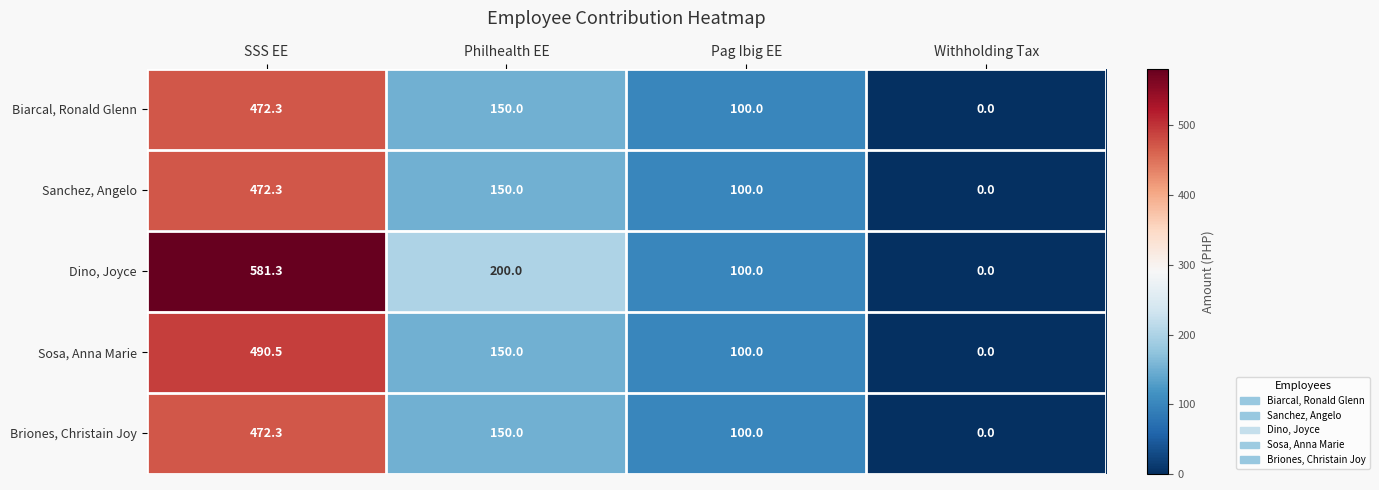

What value does the Biarcal, Ronald Glenn series have at Philhealth EE?

150.0